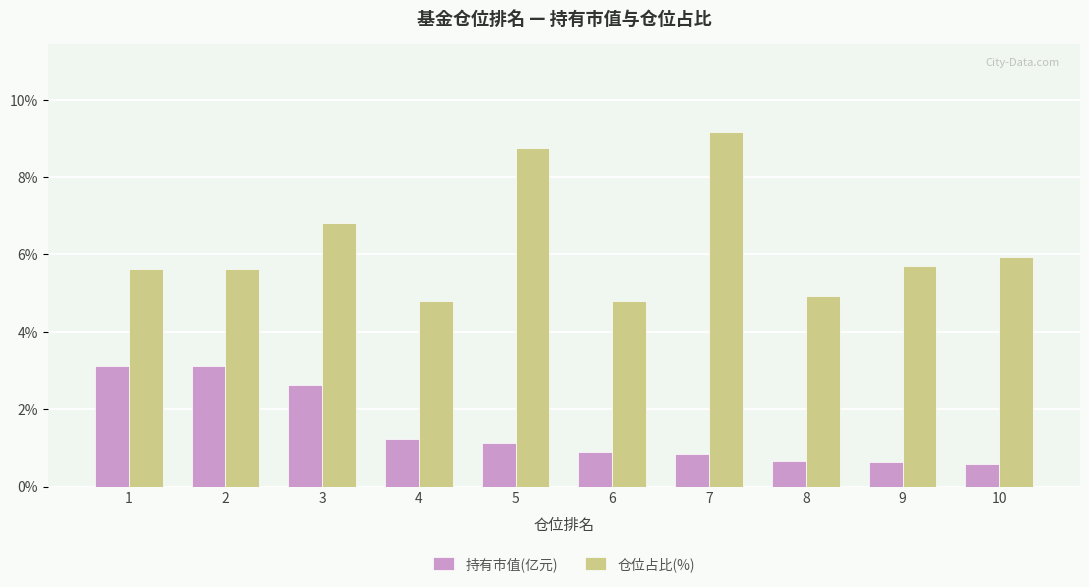

How many distinct data groups are displayed?

2